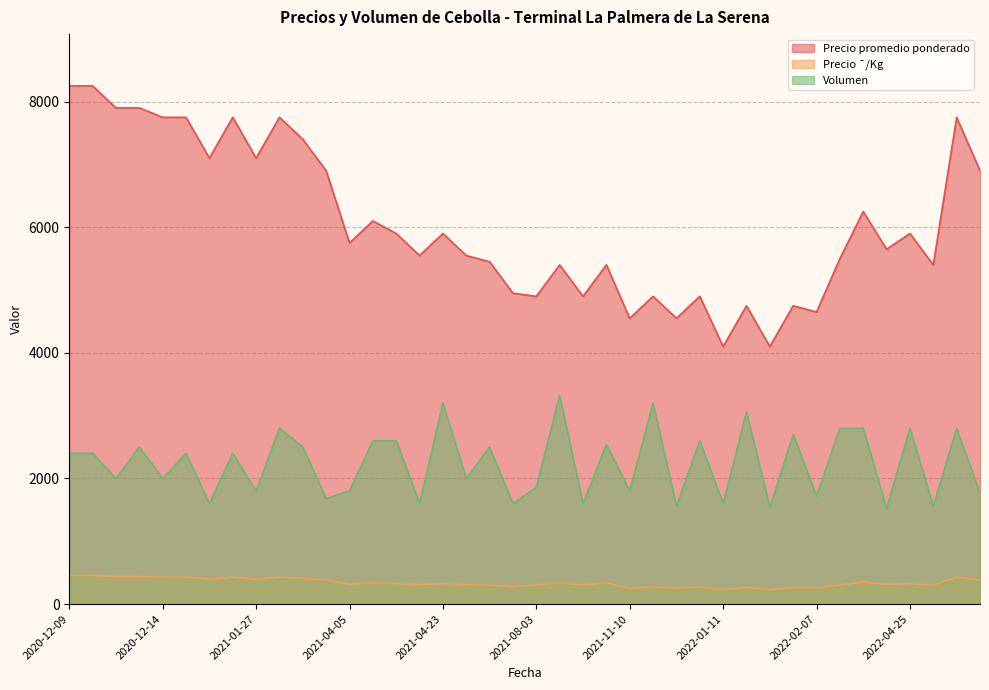

True or false: Precio promedio ponderado and Precio ¯/Kg cross at least once.

False